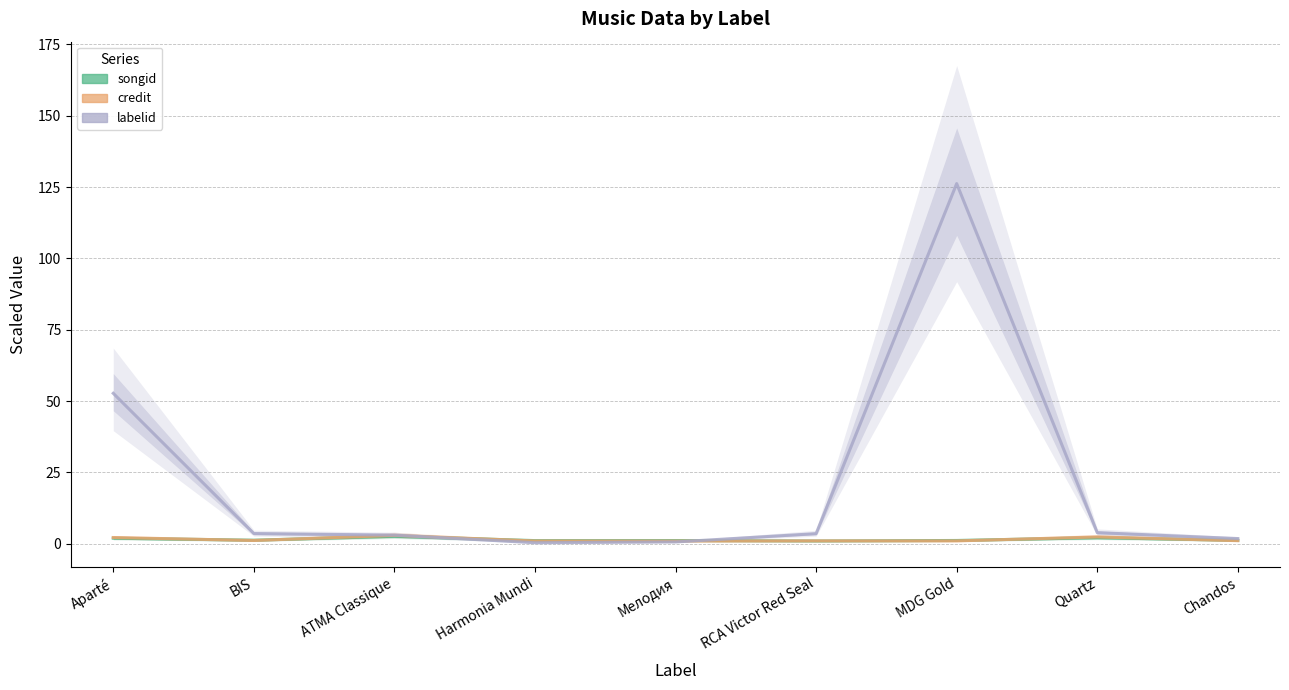

What is the label of the 1st point from the left?

Aparté